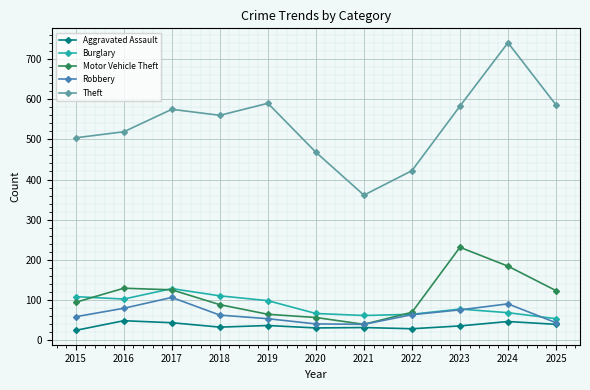

Which series changed the most between 2015 and 2021?

Theft